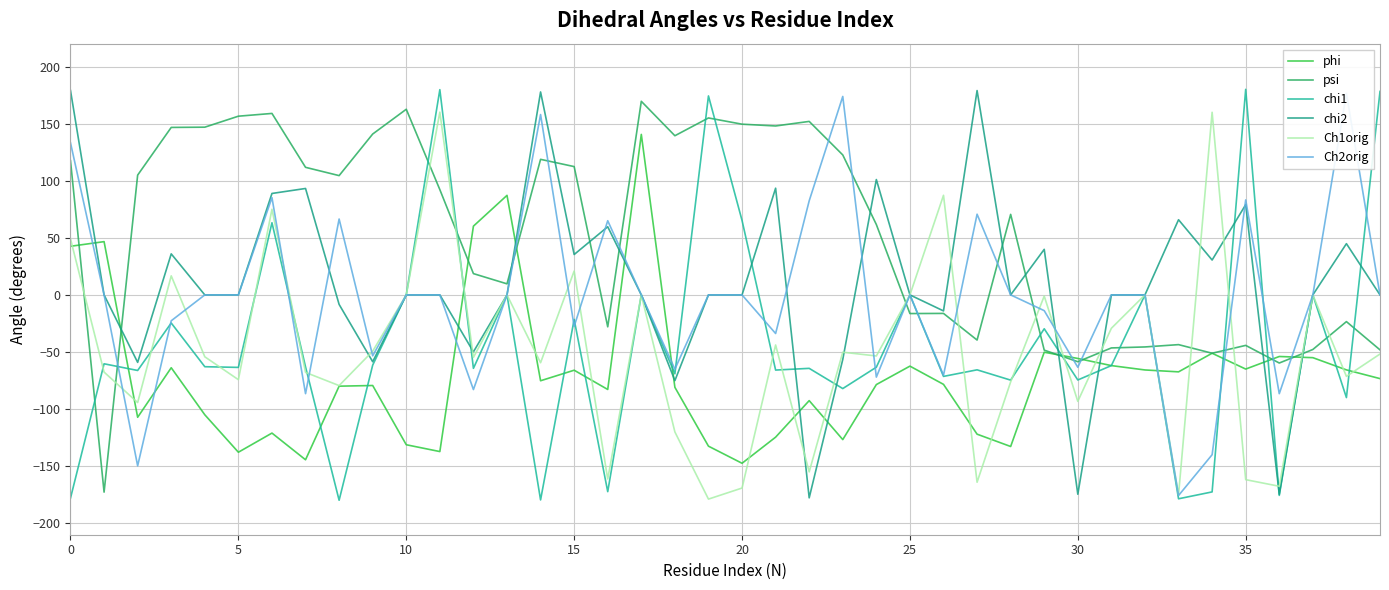

How many values in Ch2orig are below zero?

15